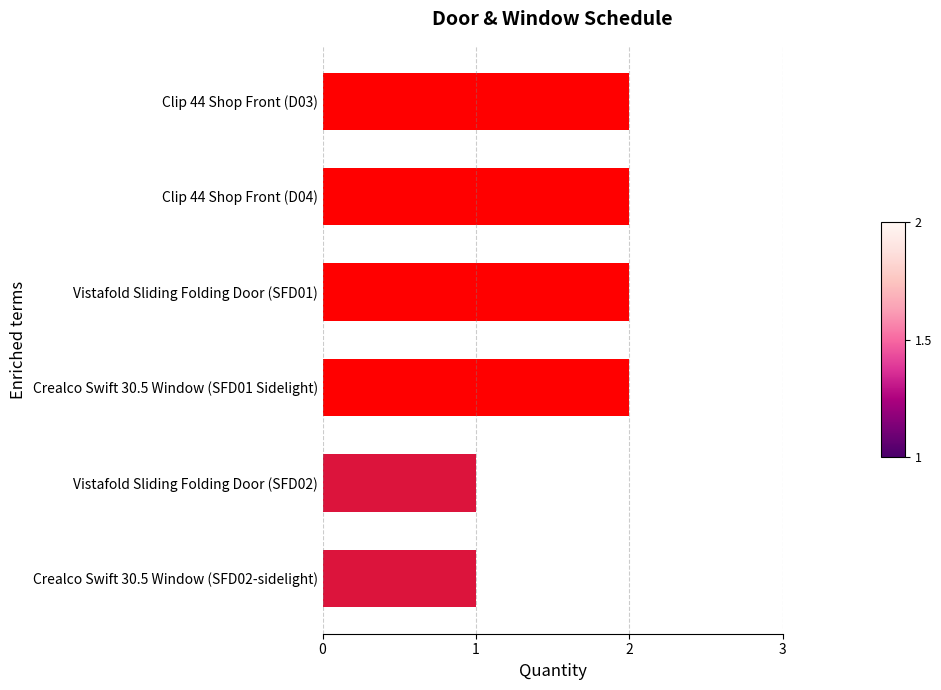

What is the average value?

2